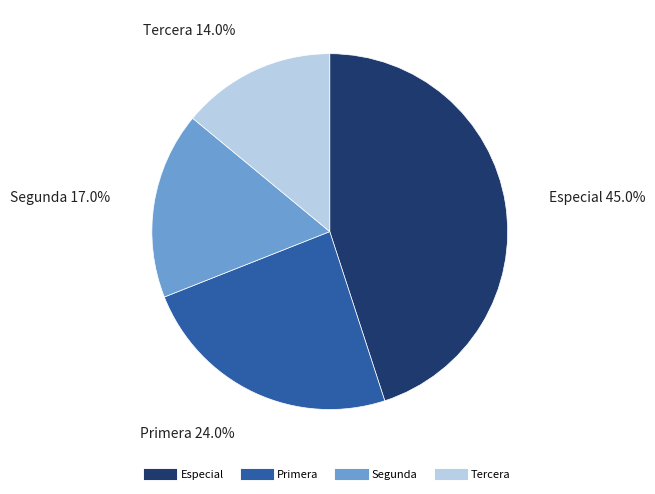

Count the number of slices in the pie.

4